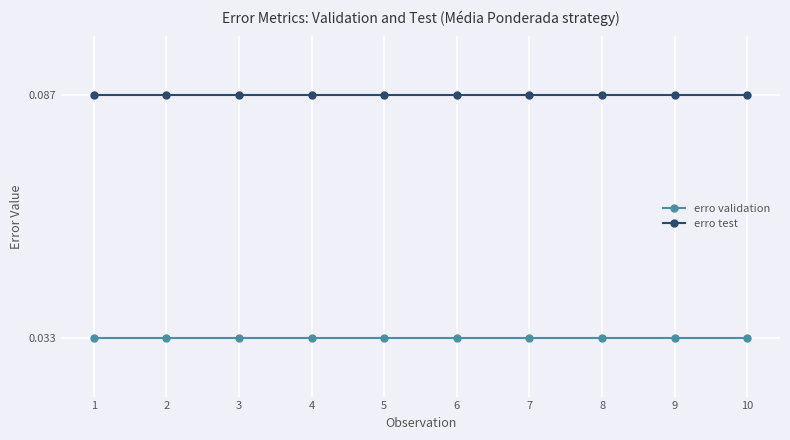

List the series in order of their peak value, lowest first.

erro validation, erro test